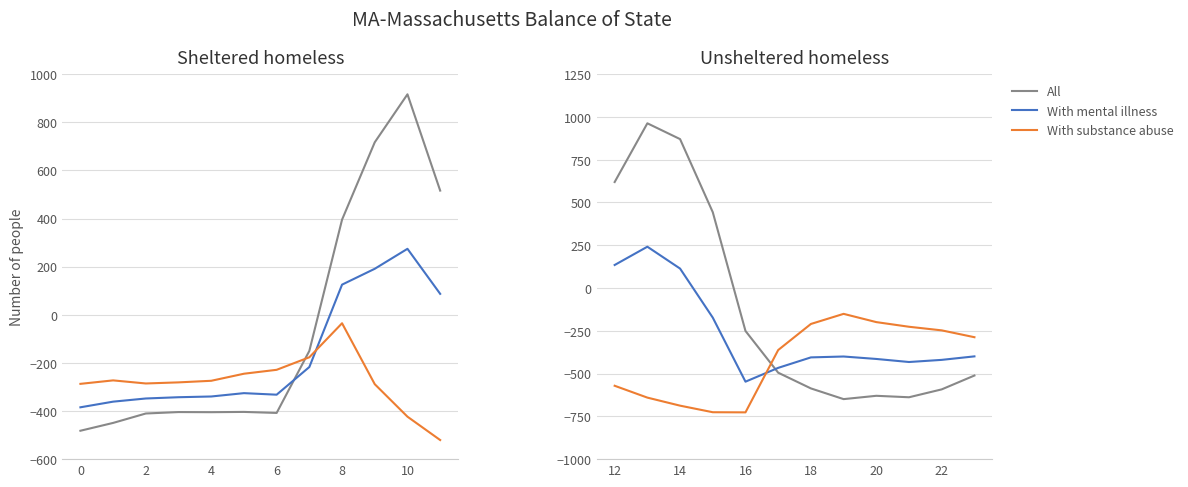

How many interior local peaks does the With mental illness series have?

2